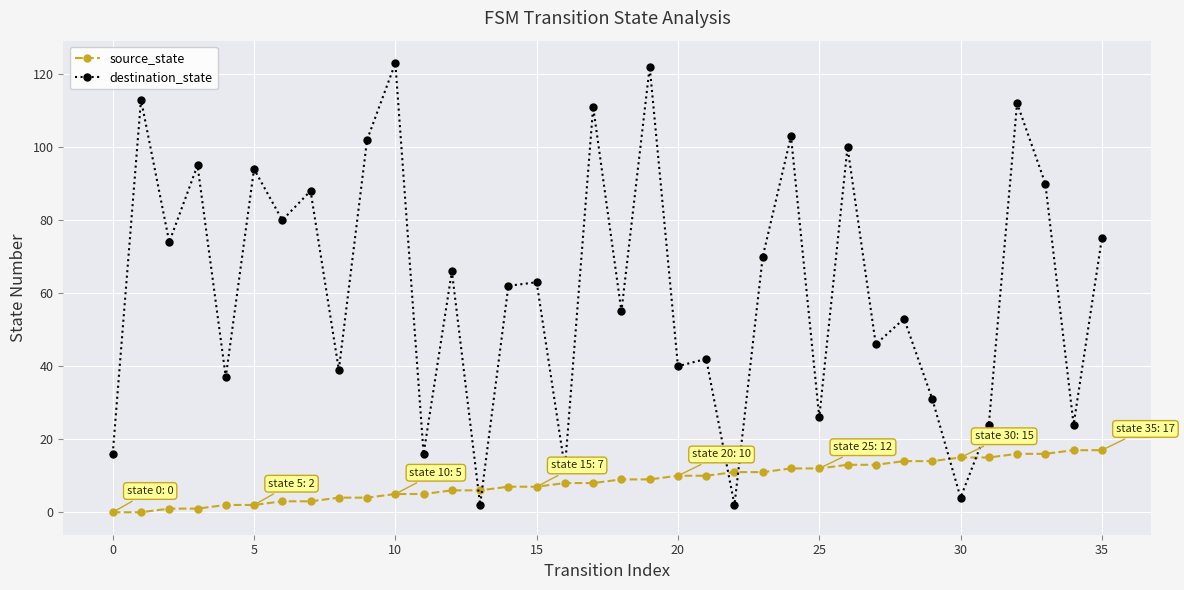

How many categories are shown in the chart?

36